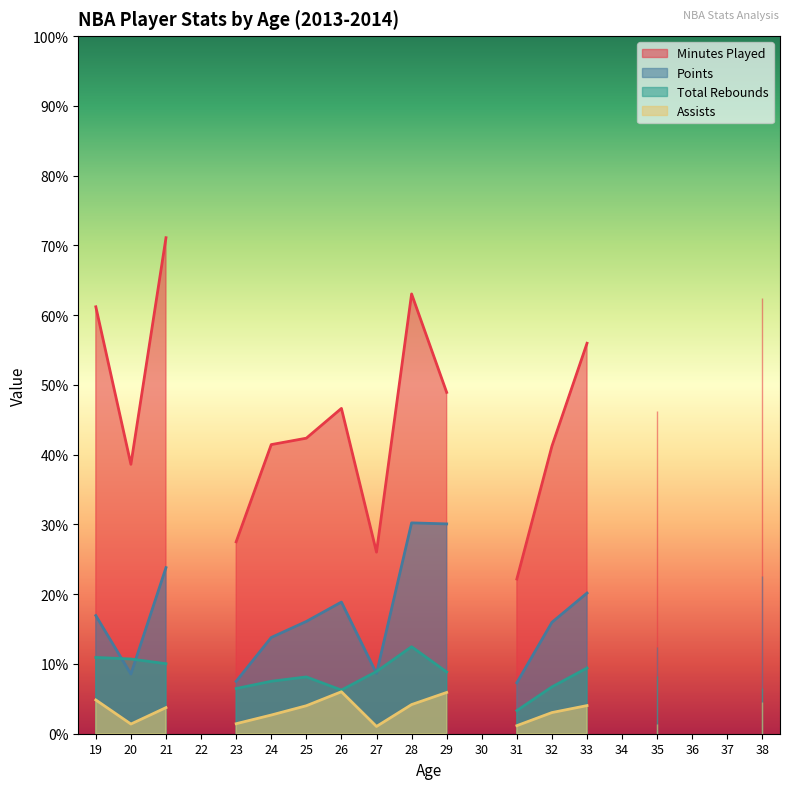

True or false: mp and pts cross at least once.

False